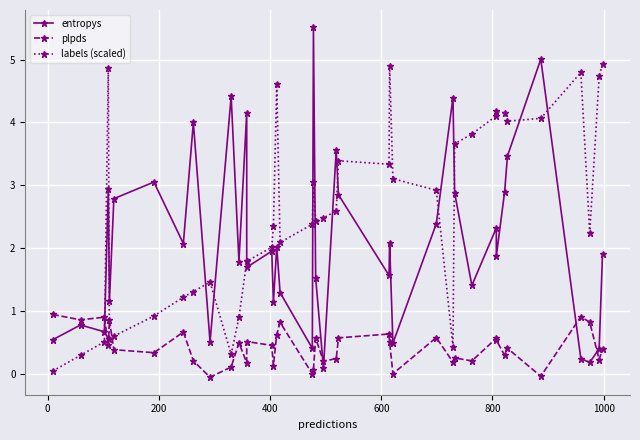

How many intersections are there between plpds and entropys?

5